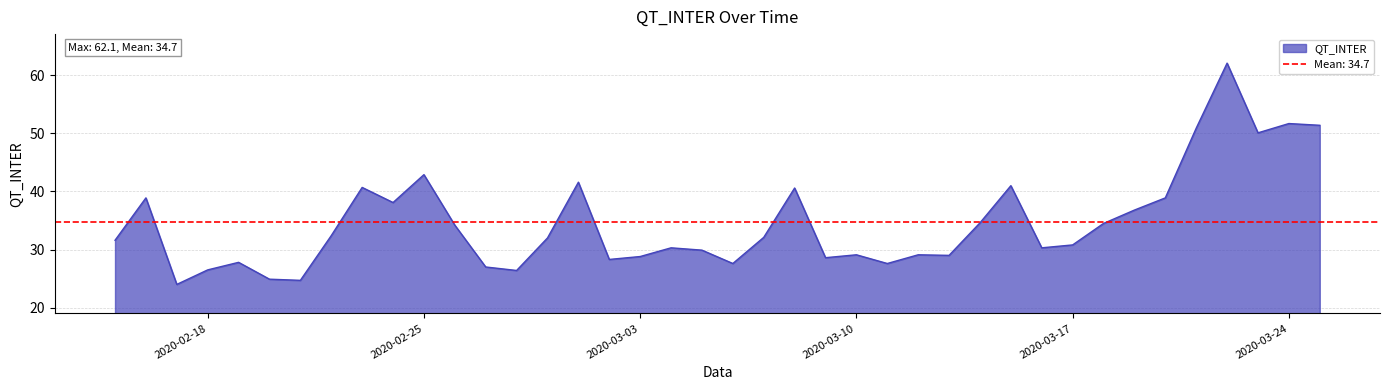

At which label does the data first exceed 32?

2020-02-16